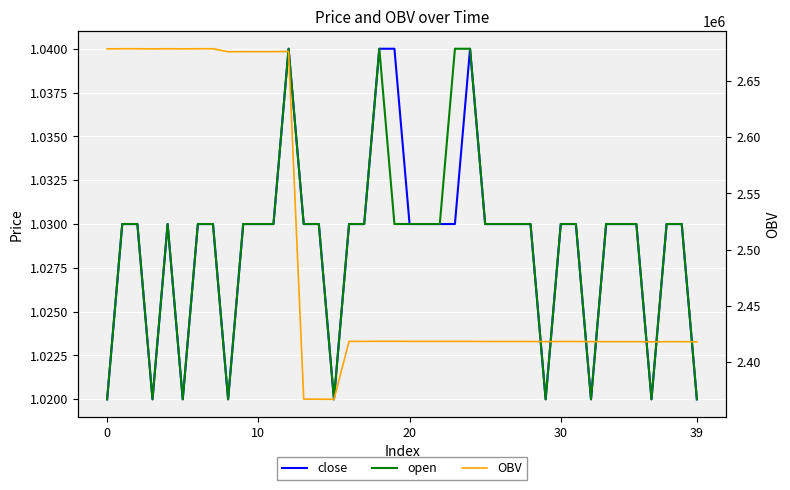

True or false: OBV and open cross at least once.

False